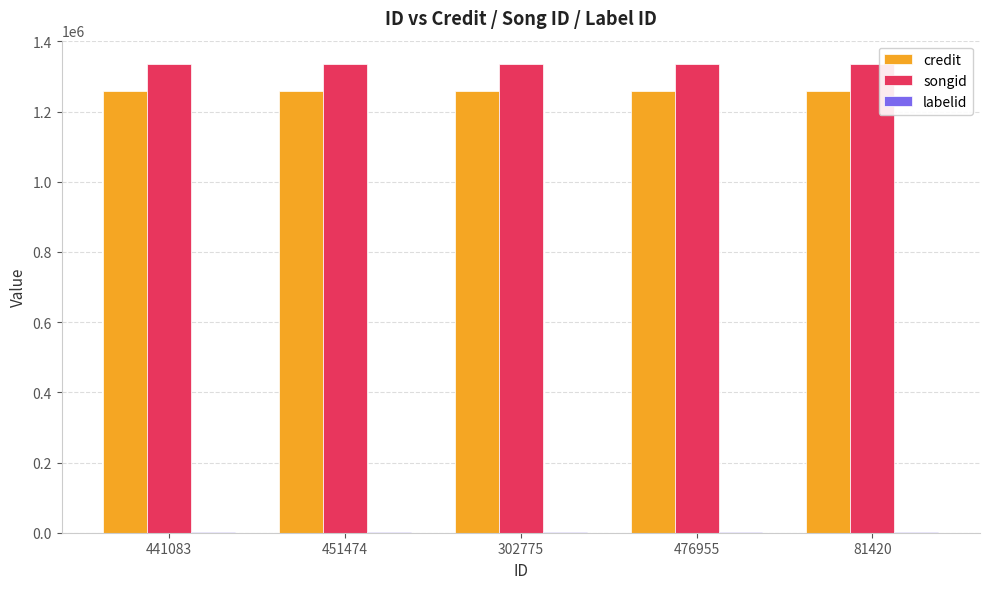

What is the greatest value displayed?

1335320